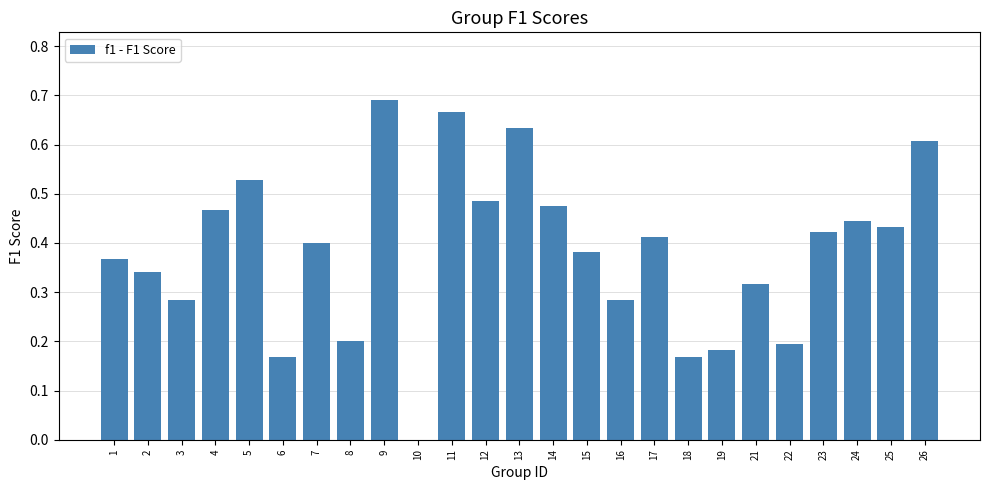

At which category does the chart reach its peak across all series?

9